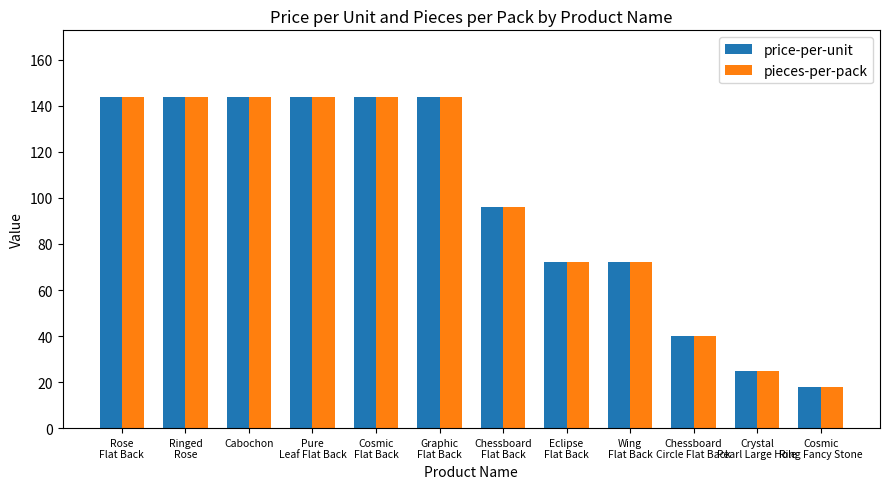

What position from the right is Chessboard
Flat Back?

6